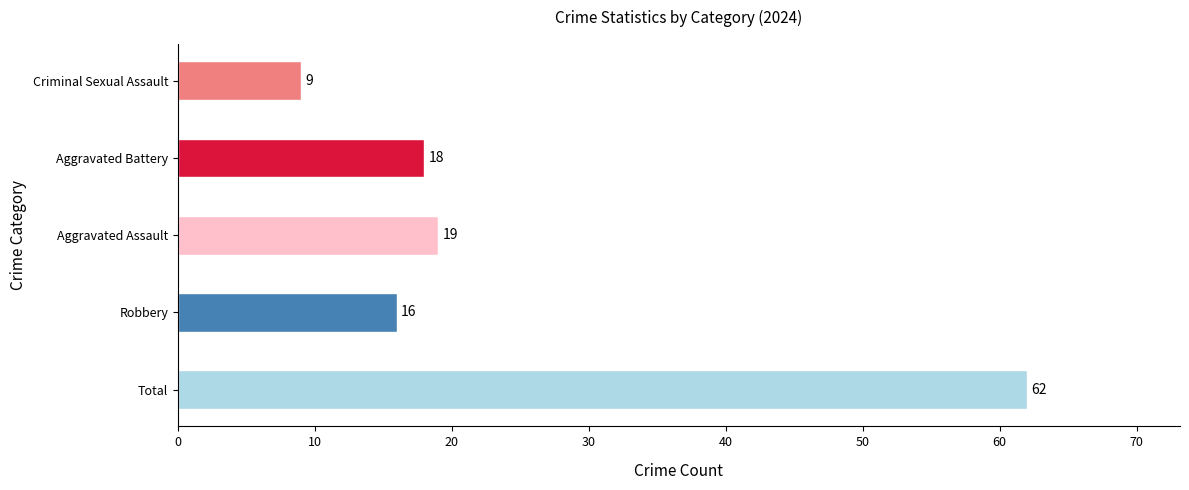

Which label corresponds to the largest value in the chart?

Total